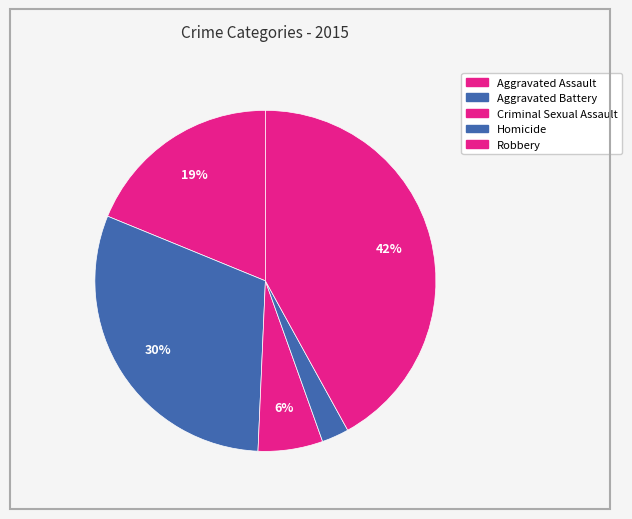

How many slices are in this pie chart?

5